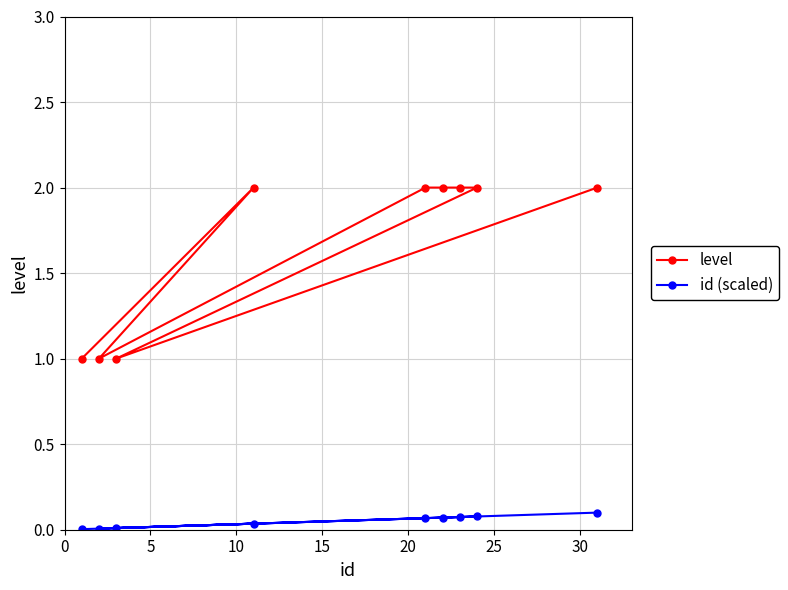

Reading right to left, what are all the values shown in this chart?

level: 2.0	1.0	2.0	2.0	2.0	2.0	1.0	2.0	1.0
id (scaled): 0.1	0.0	0.1	0.1	0.1	0.1	0.0	0.0	0.0